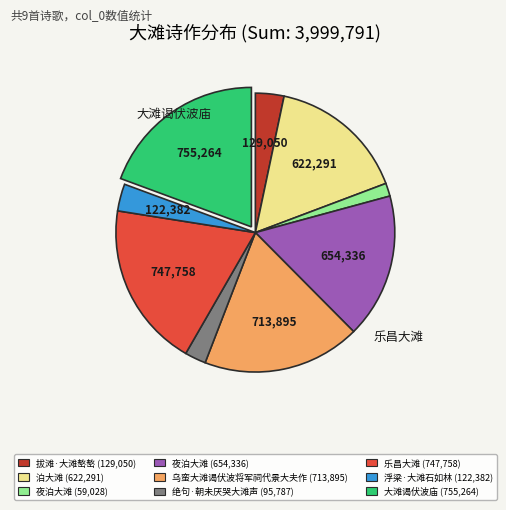

What is the ratio of the value at 乐昌大滩 (747,758) to the value at 泊大滩 (622,291)?

1.2